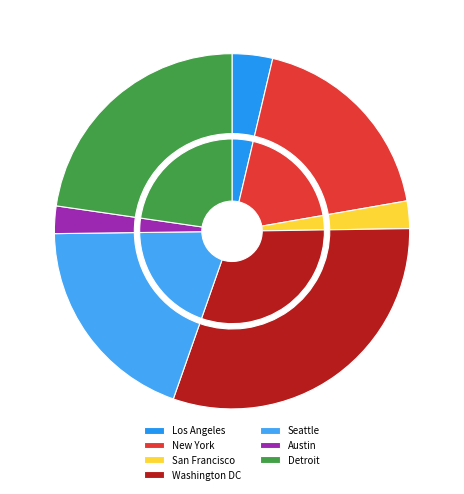

To the nearest percent, what is the difference between the largest and smallest slice percentages?

28%